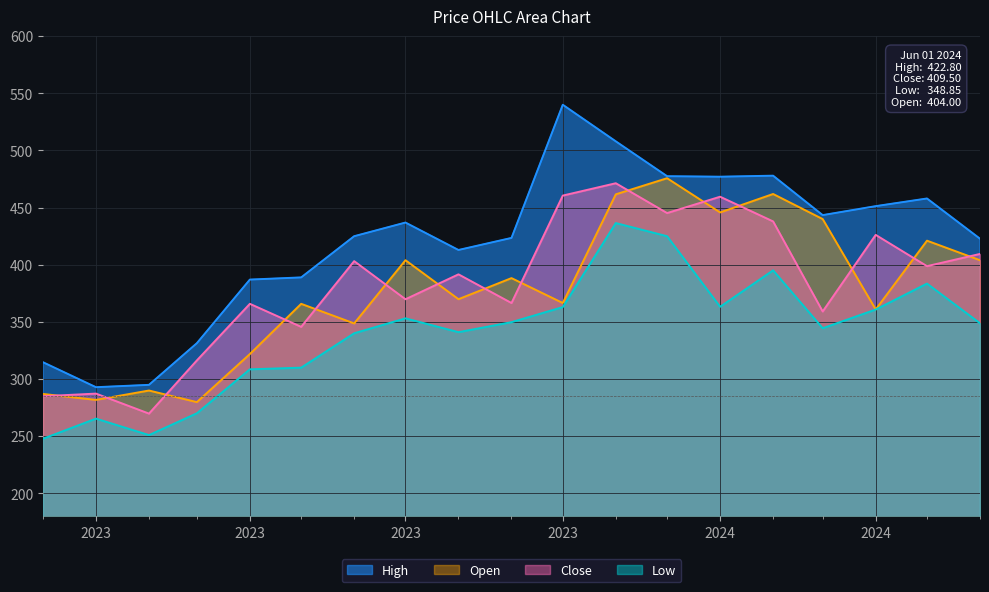

Which series has the largest total across all categories?

High